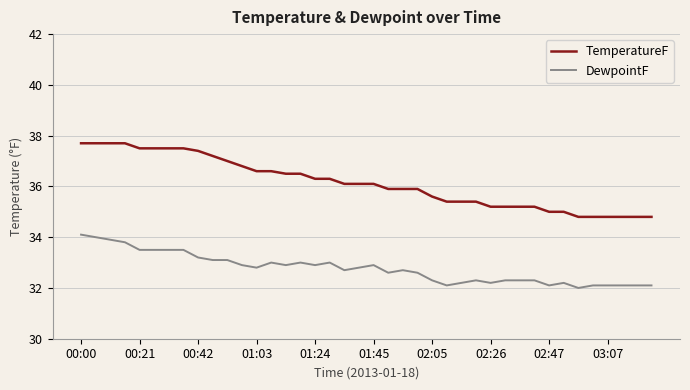

Which series has the largest range (max minus min)?

TemperatureF